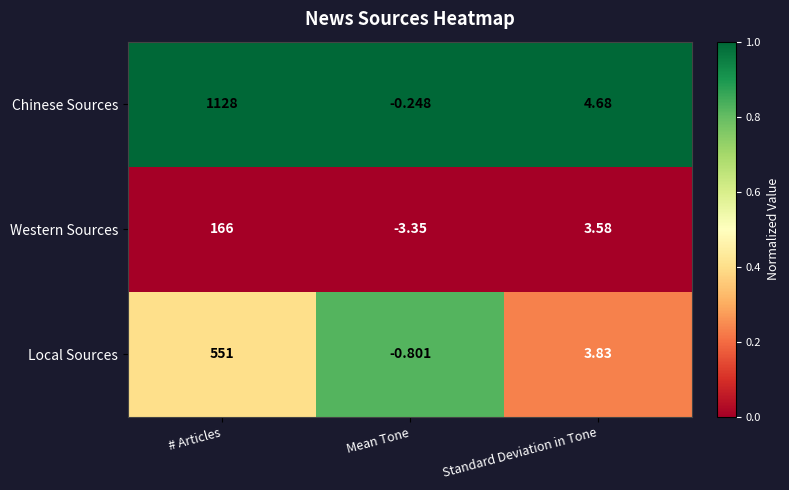

Rank the series at Standard Deviation in Tone from lowest to highest value.

Western Sources, Local Sources, Chinese Sources